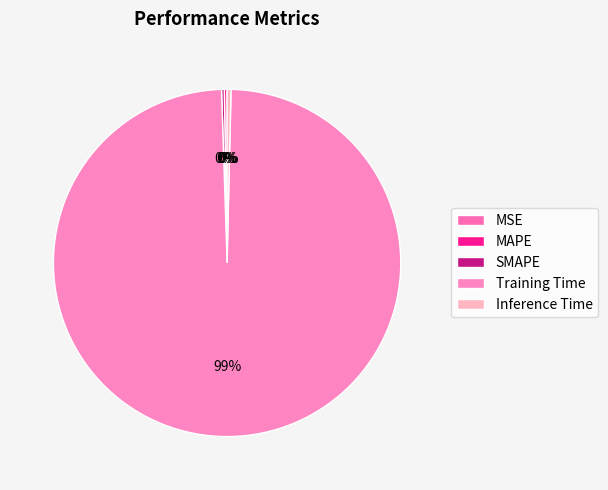

Is there any slice that represents more than half of the pie?

Yes